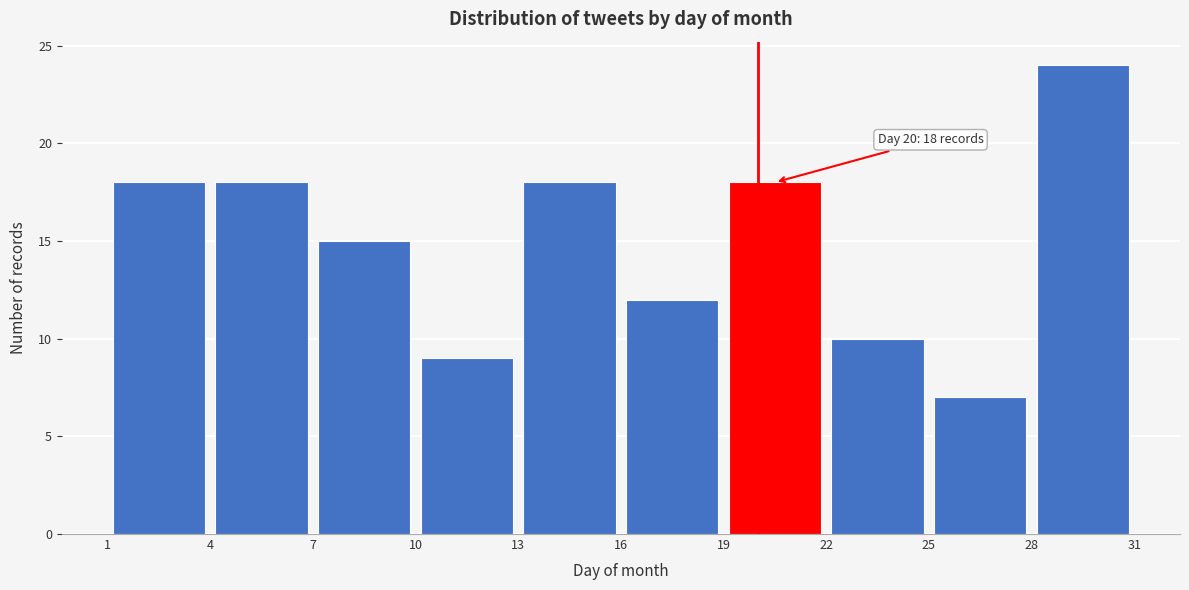

Over which range of the x-axis is the bar tallest?

28 to 31